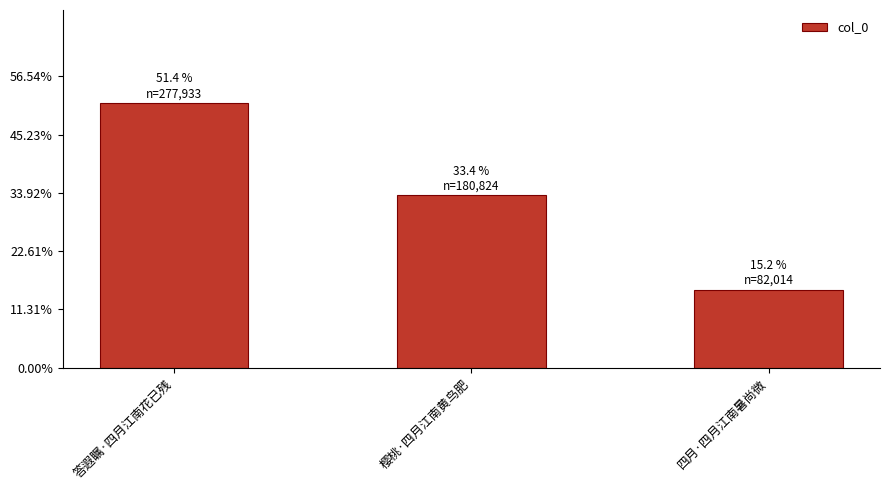

What is the difference between the maximum and second lowest values?

97109